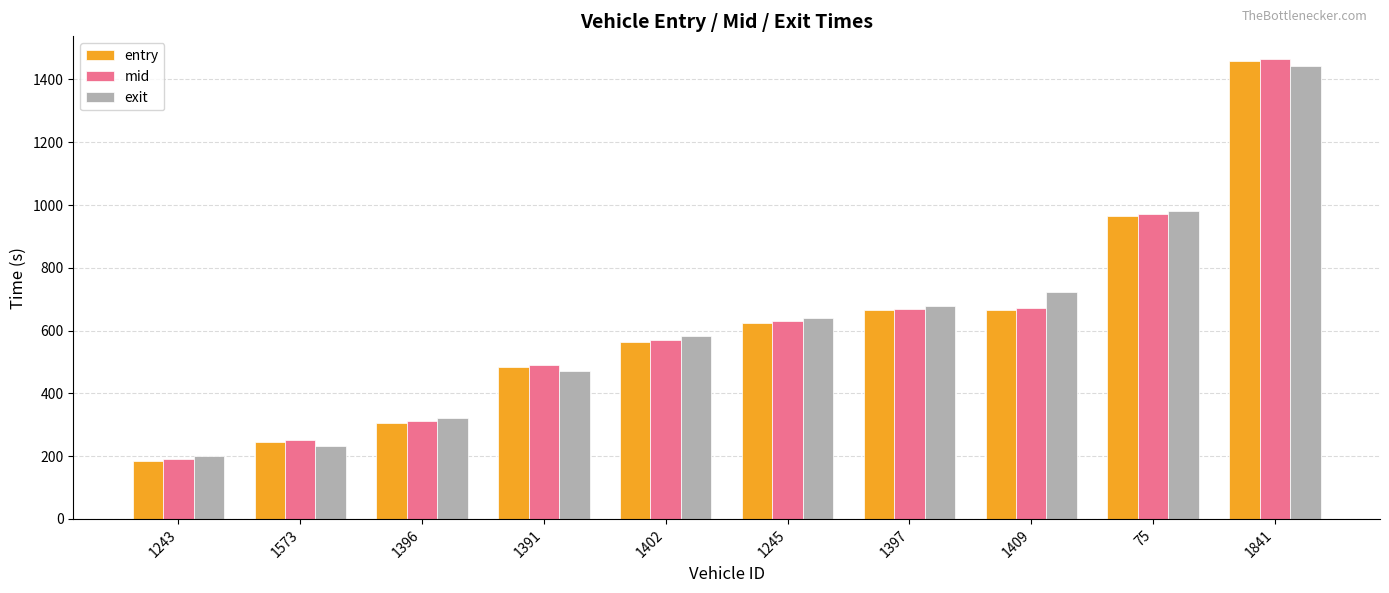

The value of mid at 1245 is 153.6. True or false?

False